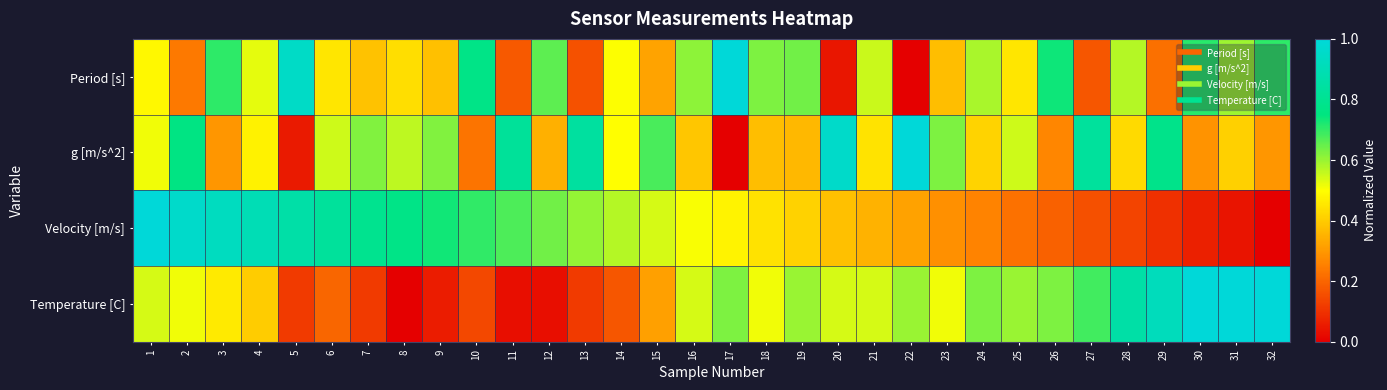

At which category is the sum across all series the highest?

1